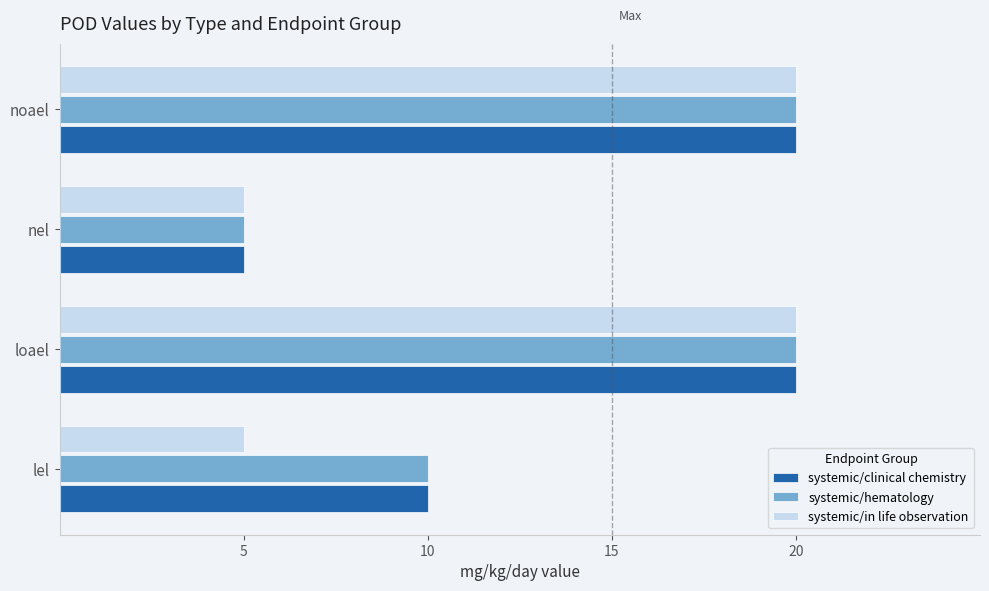

What is the approximate value of systemic/hematology at noael?

20